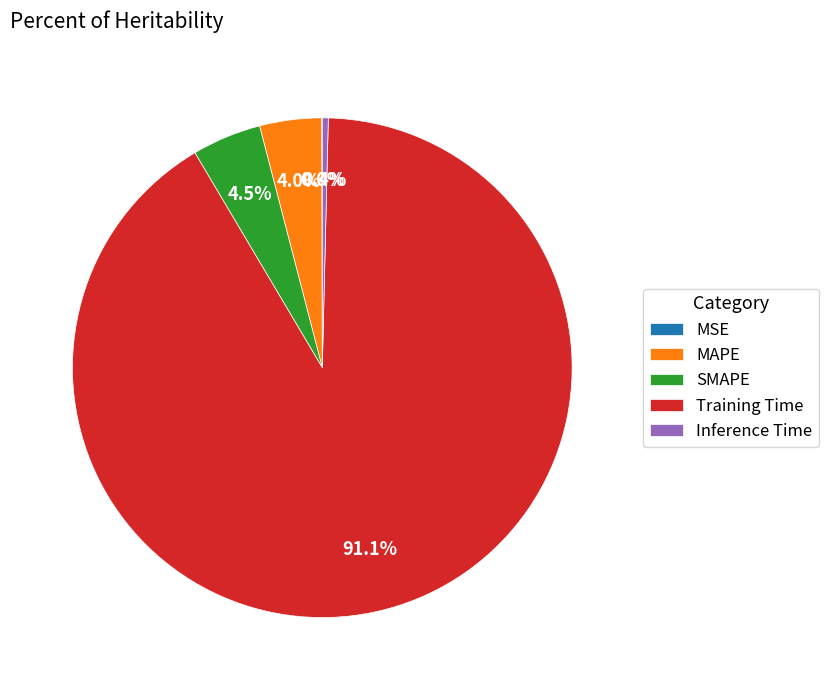

What is the largest slice in the pie chart?

Training Time